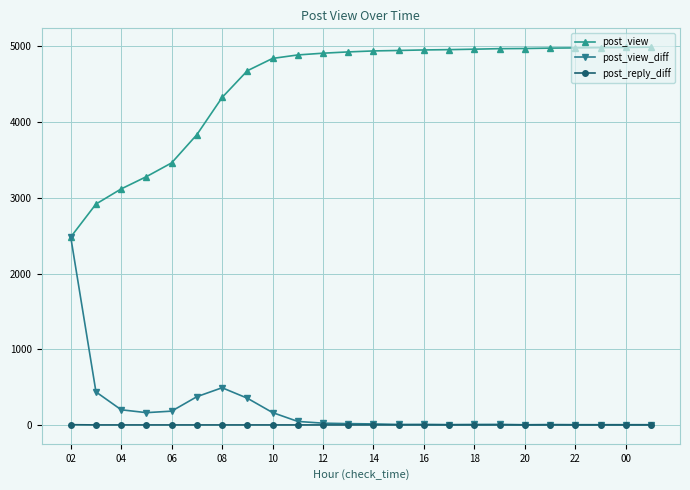

What is the maximum value shown in the chart?

4990